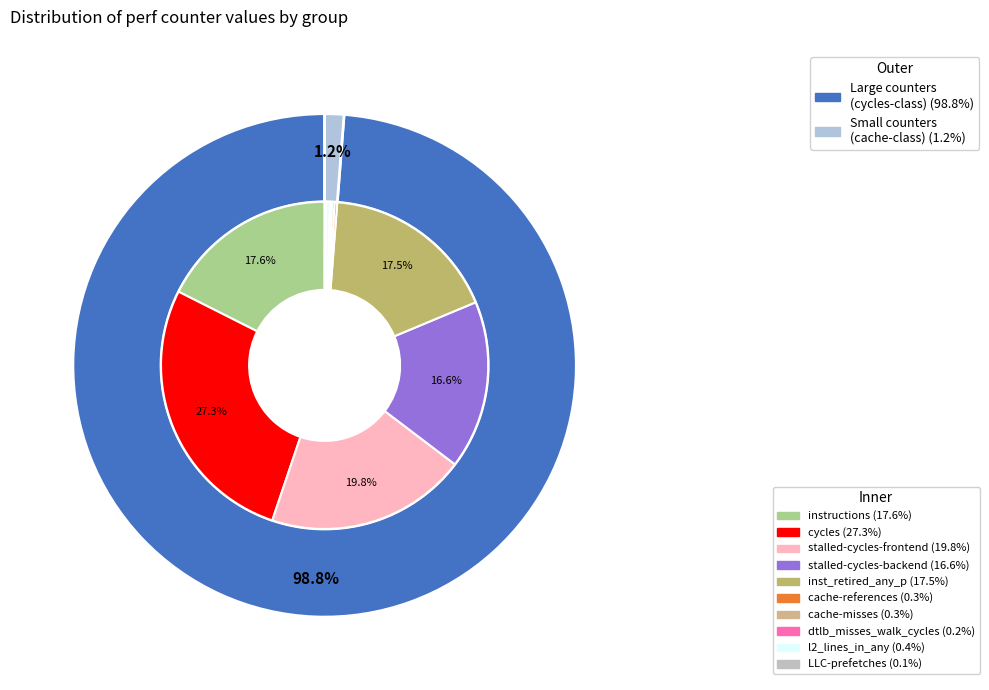

Combined, what portion of the pie is cache-references and inst_retired_any_p?

17.7%